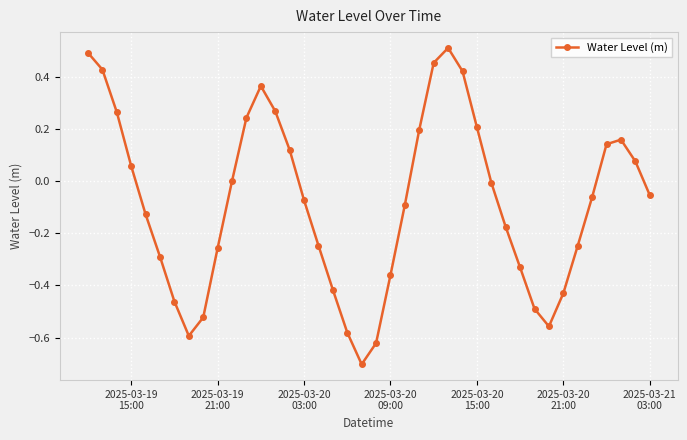

What is the difference between the maximum and minimum values?

1.2